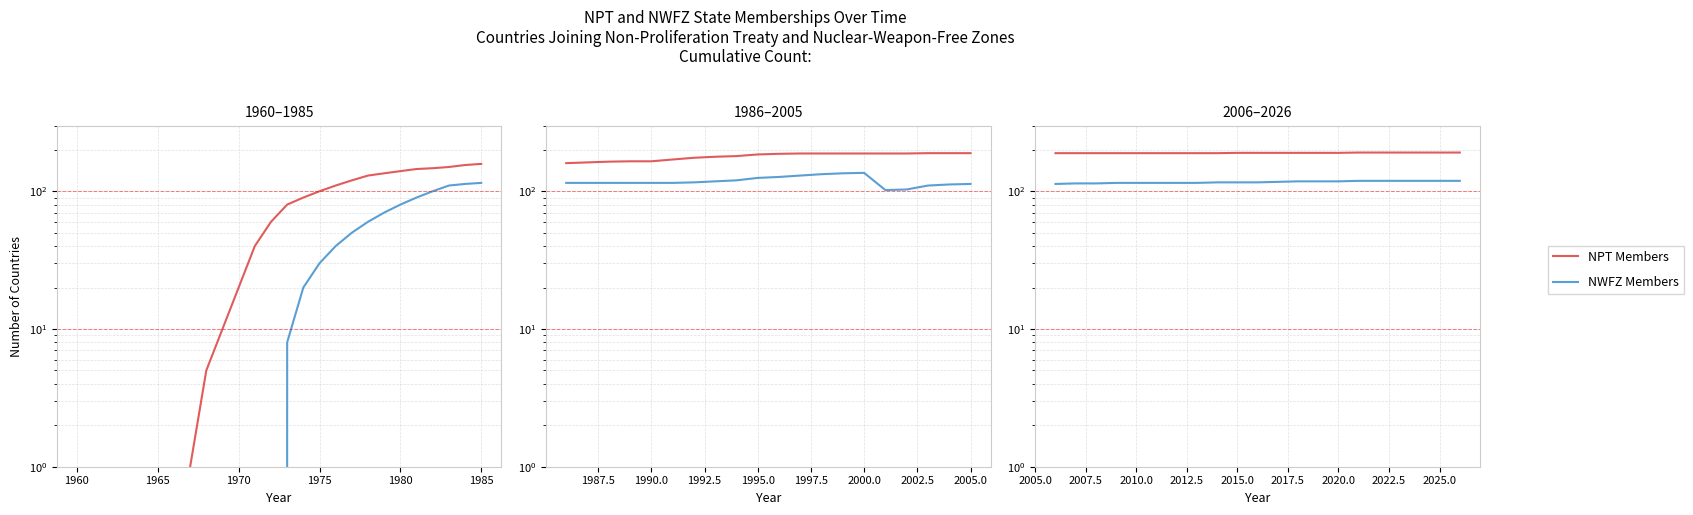

Rank the series by their maximum value, from lowest to highest.

NWFZ Members, NPT Members